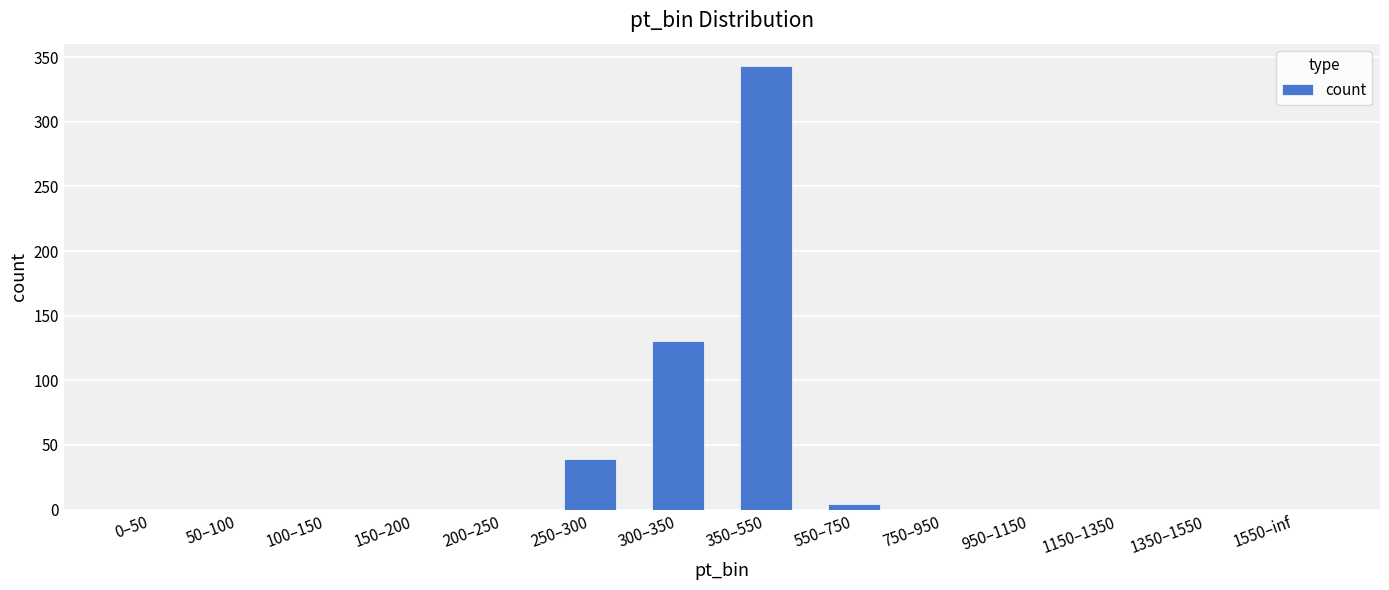

What is the change in value from 350–550 to 1550–inf?

-343.3